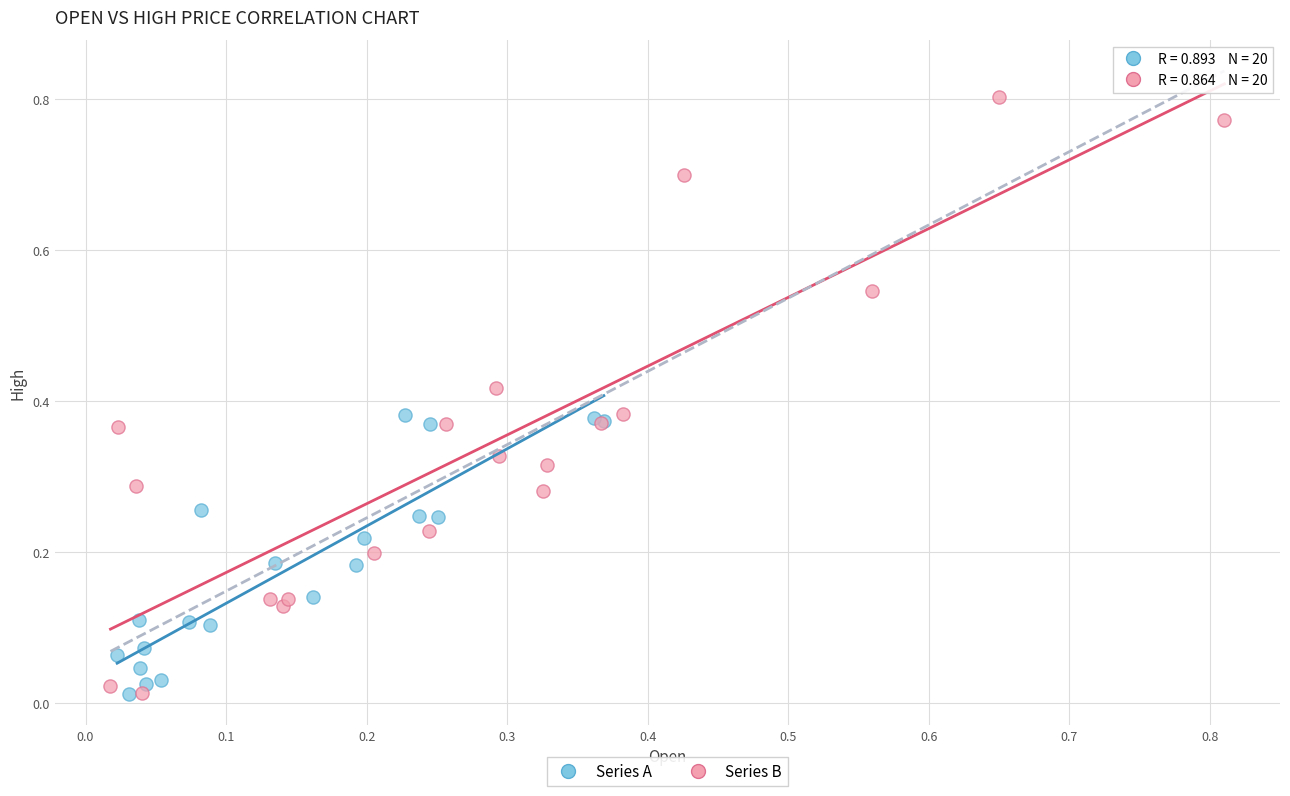

Which series has the widest spread of Y values?

Series B